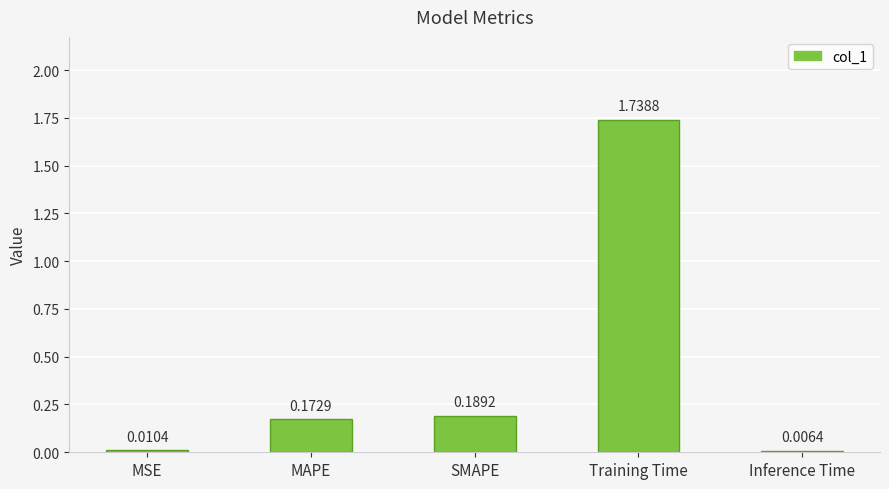

What is the change in value from MAPE to Training Time?

+1.6